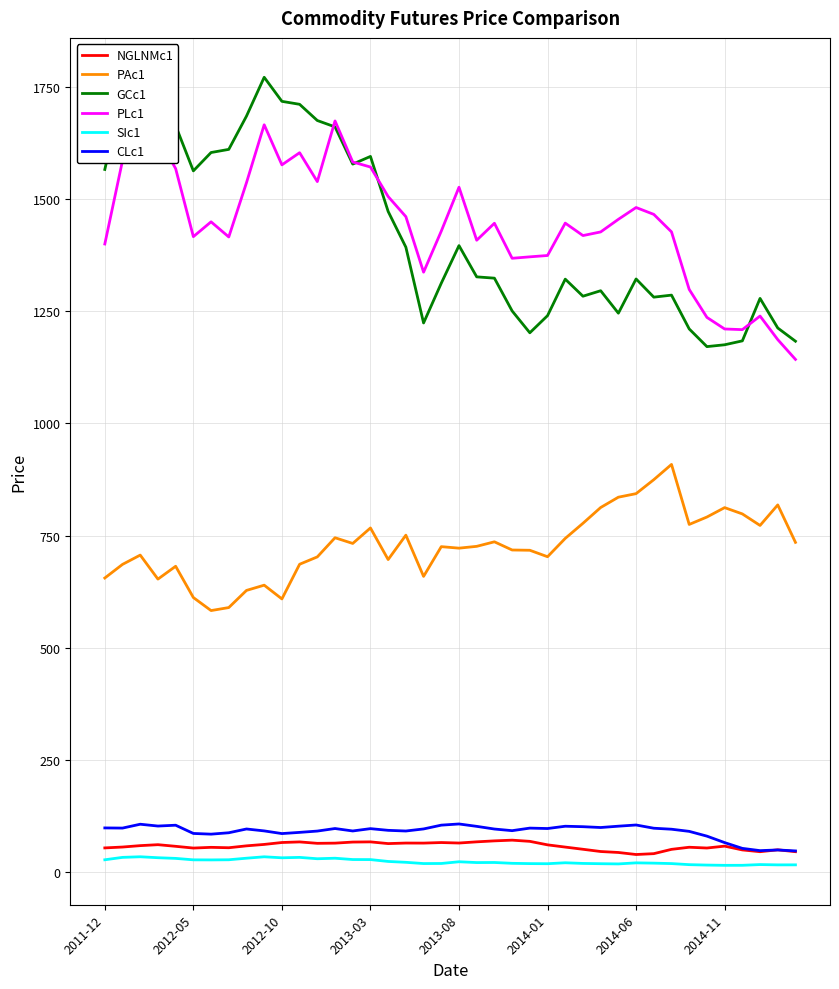

Where does the GCc1 series first go above 1326?

2011-12